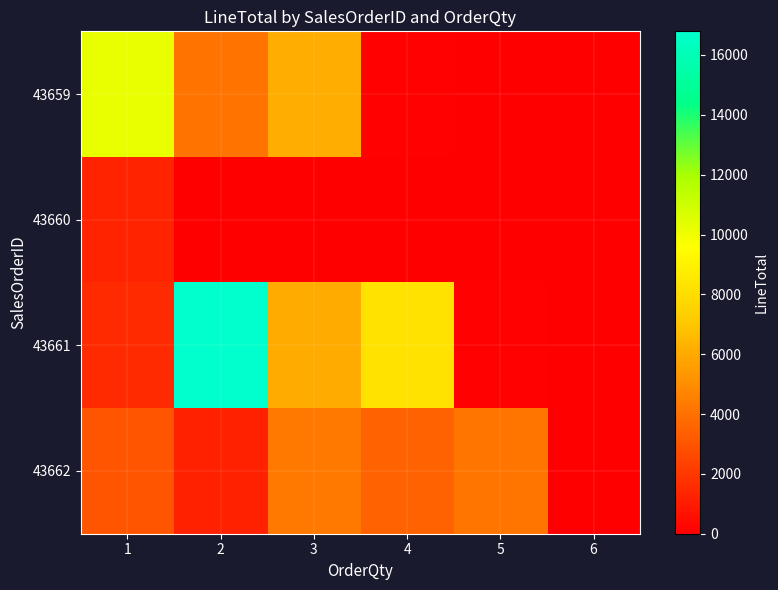

Which category has the highest value across all series?

2